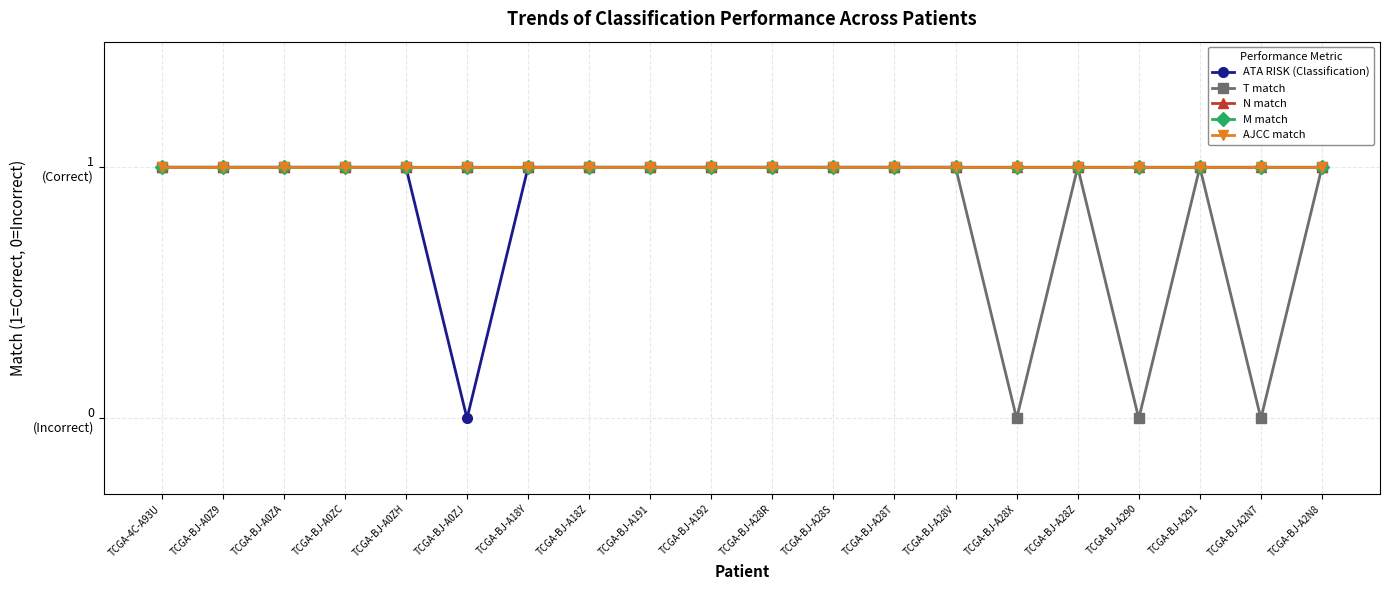

At which category does ATA RISK (Classification) reach its first local valley?

TCGA-BJ-A0ZJ